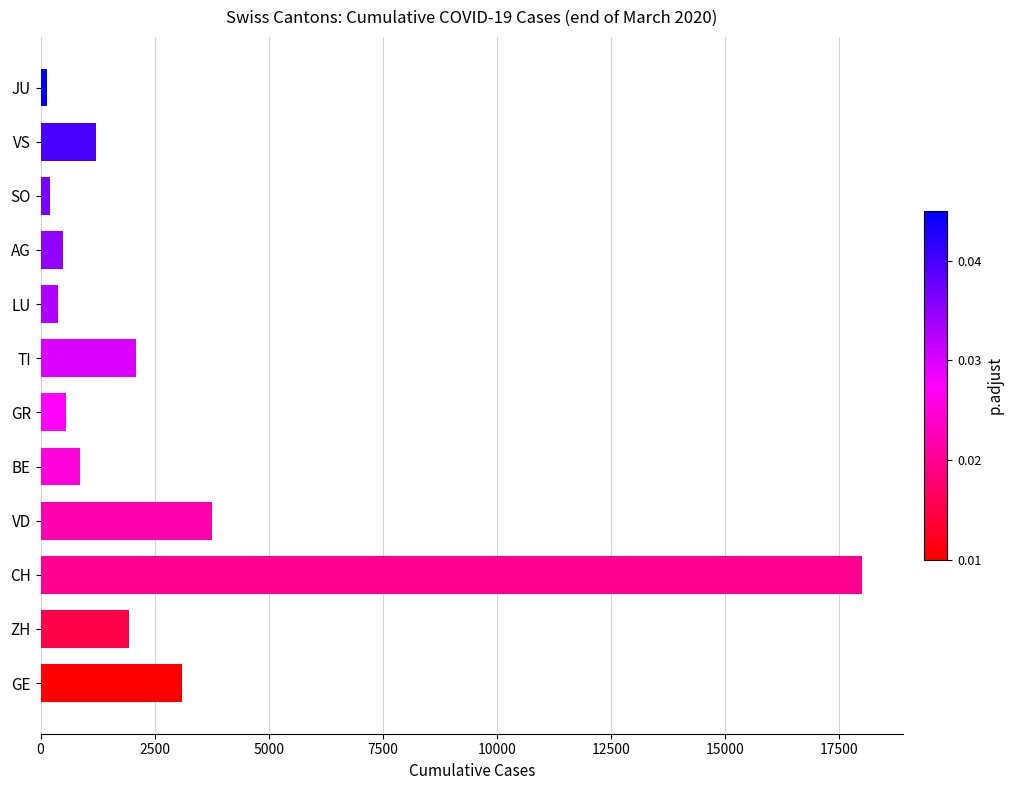

Where is the data nearest to the value 9075?

VD